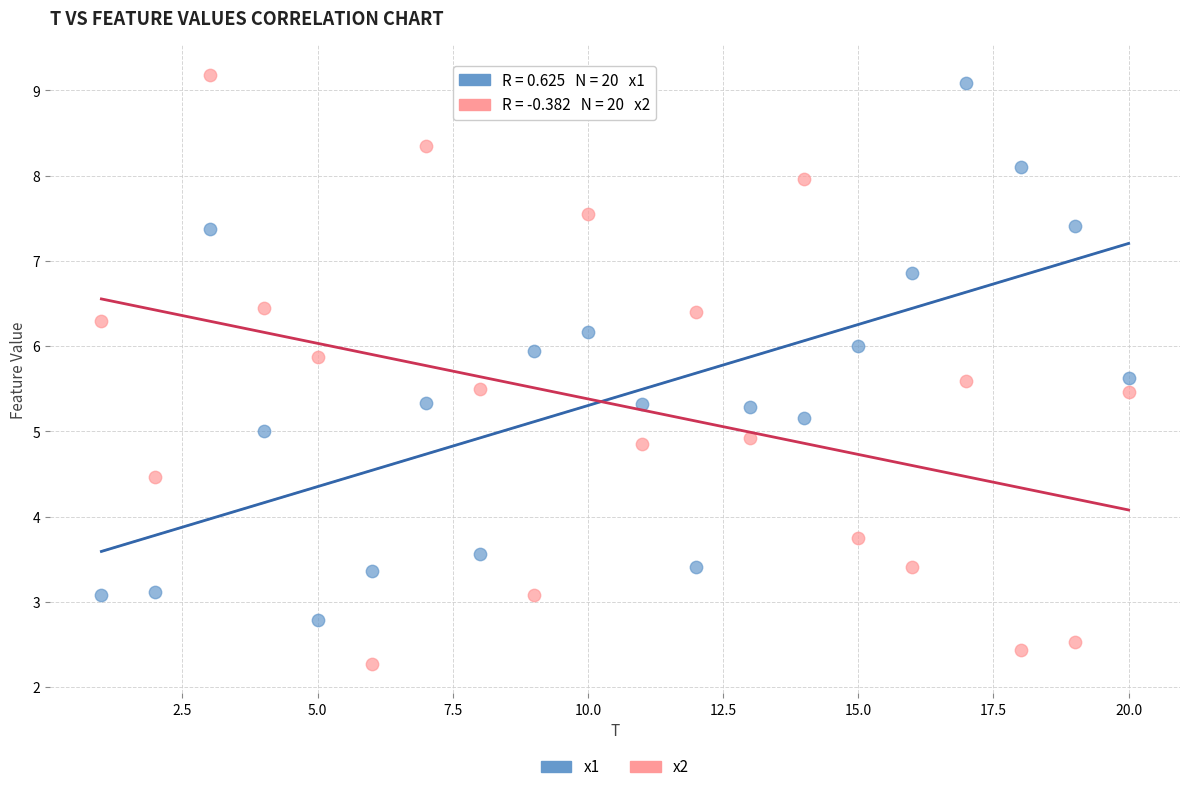

Which series reaches the minimum Y coordinate?

x2